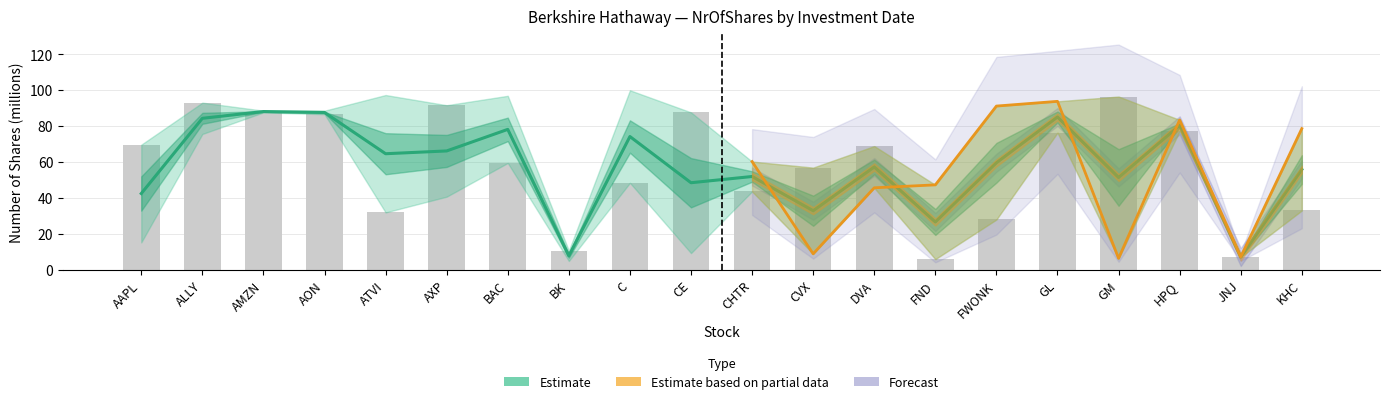

What is the label of the 13th bar from the left?

DVA